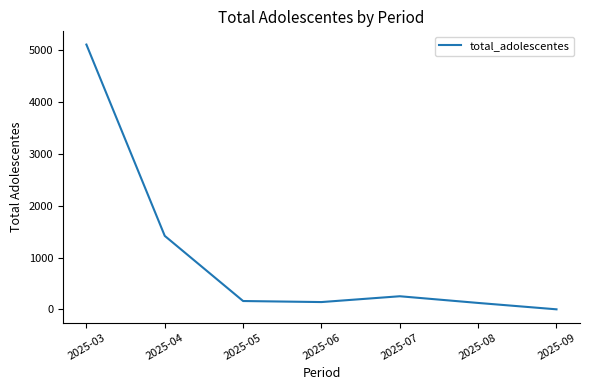

What is the greatest value displayed?

5106